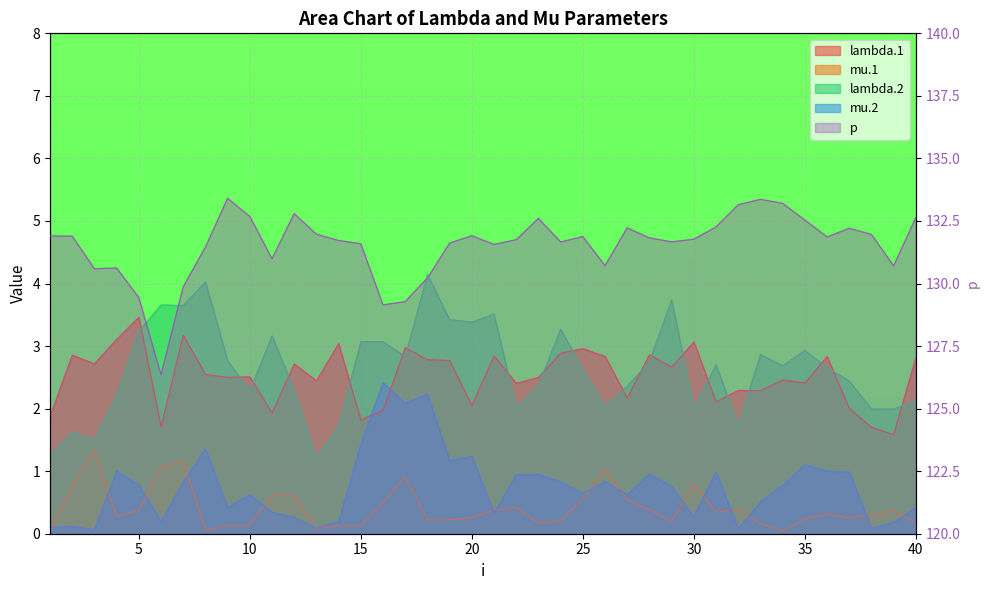

True or false: mu.2 and lambda.2 cross at least once.

False